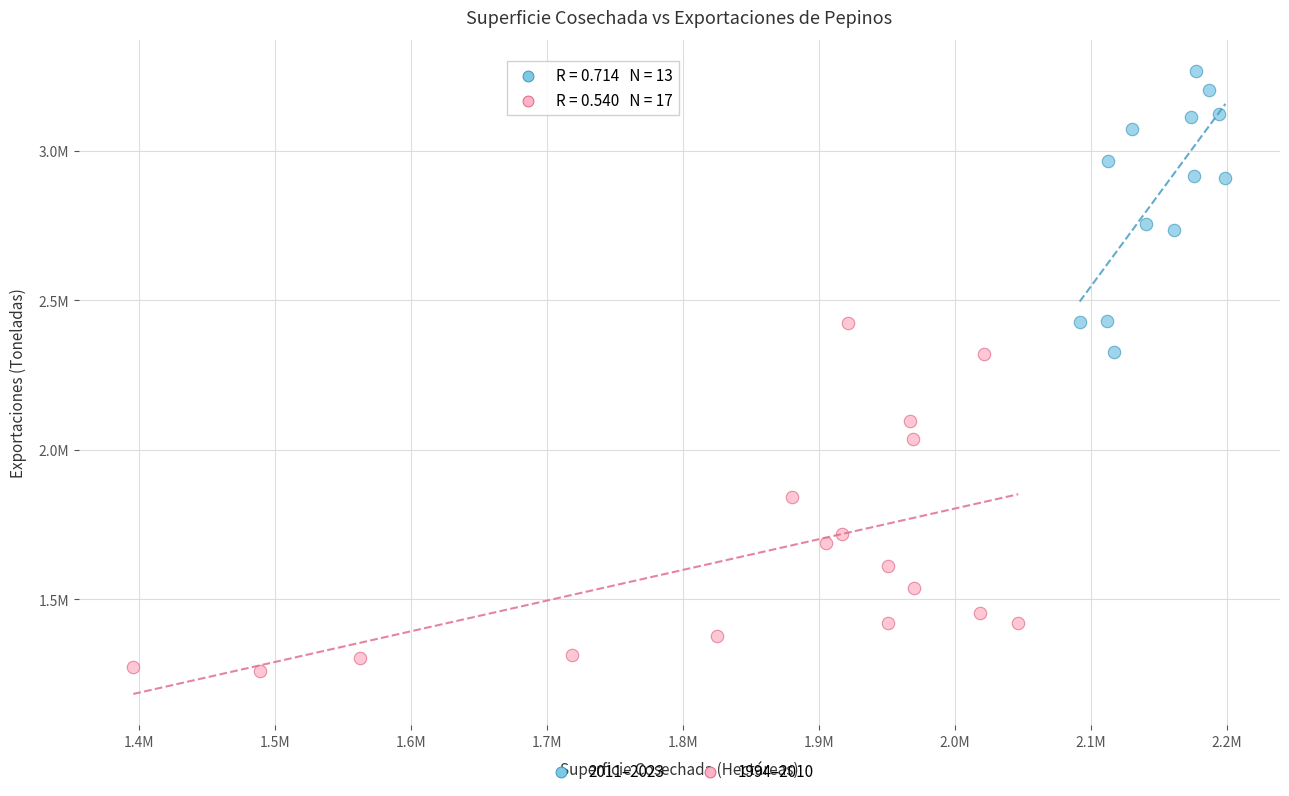

What are all the series names shown in the legend?

2011–2023, 1994–2010